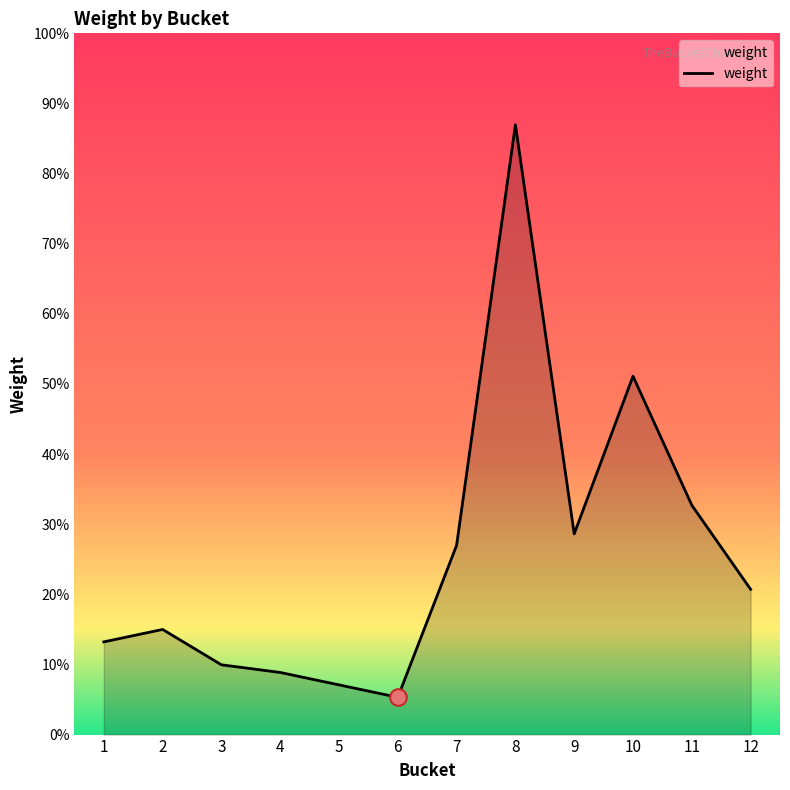

Does the chart display data point markers on the line(s)?

No